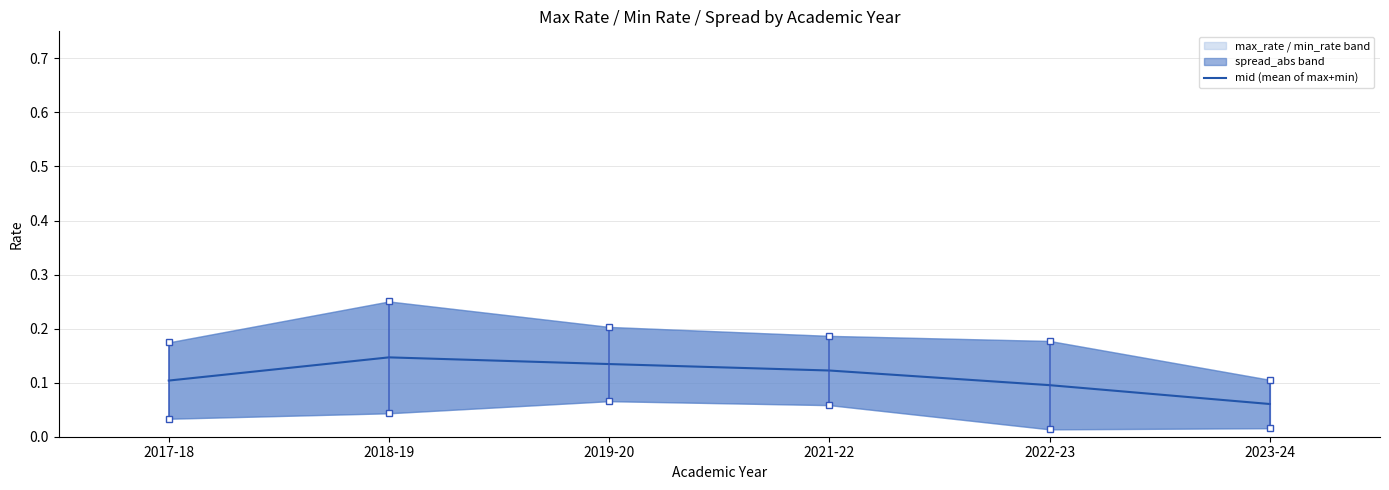

Rank the categories by value from lowest to highest.

2023-24, 2022-23, 2017-18, 2021-22, 2019-20, 2018-19